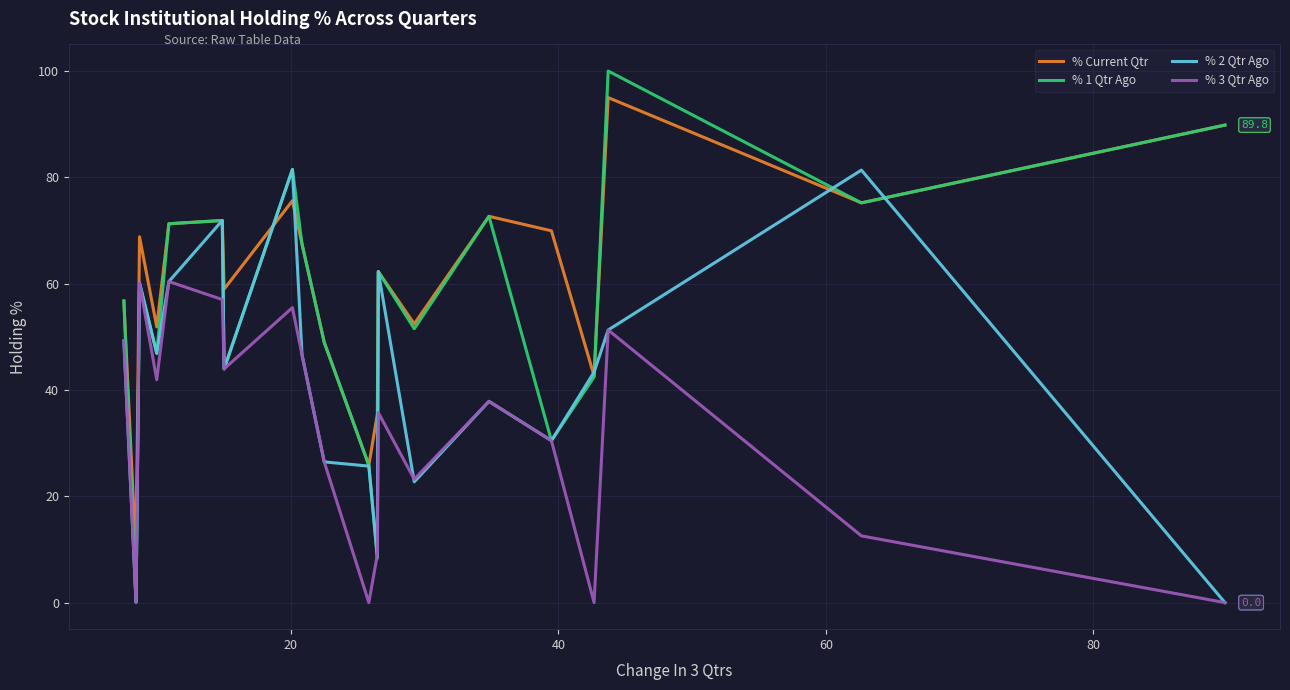

Which series has the largest range (max minus min)?

% 1 Qtr Ago